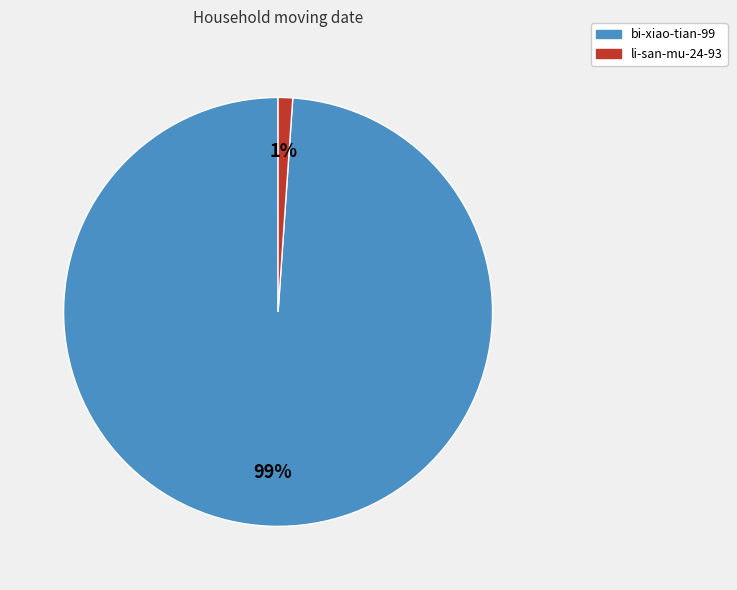

How many slices are in this pie chart?

2